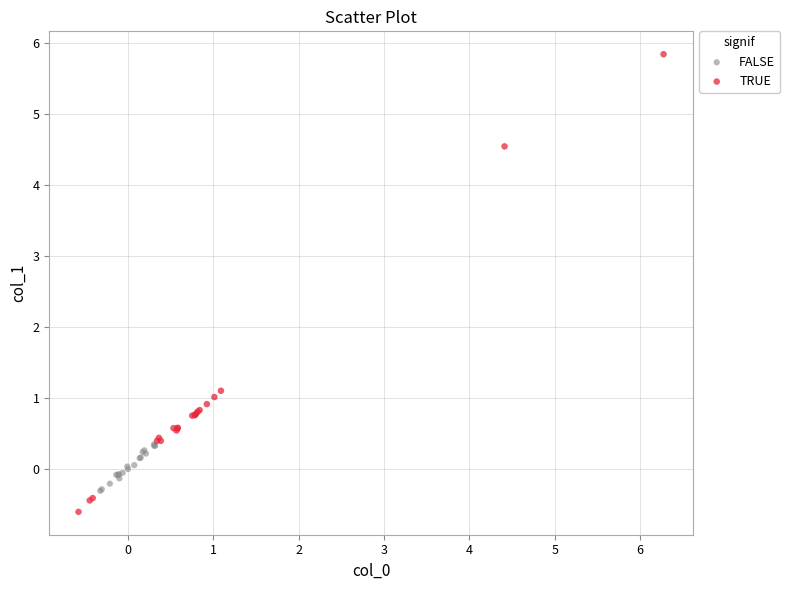

Which series has the widest spread of Y values?

TRUE